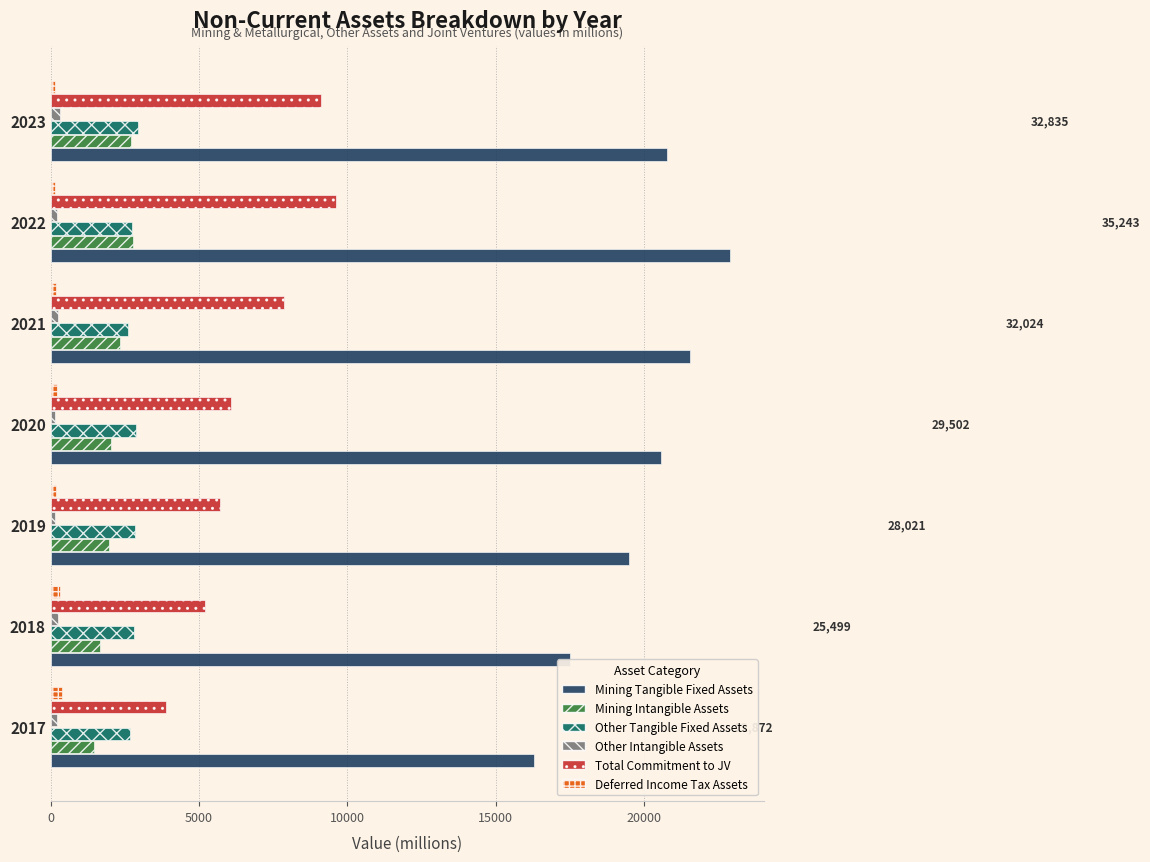

What is the maximum value shown in the chart?

22894